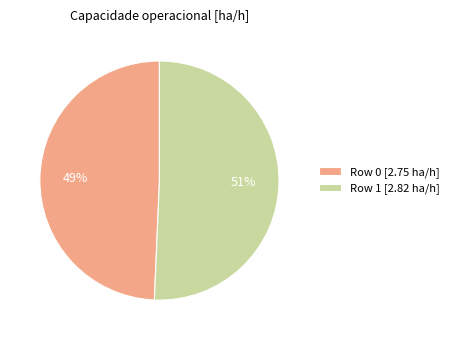

Count the number of slices in the pie.

2